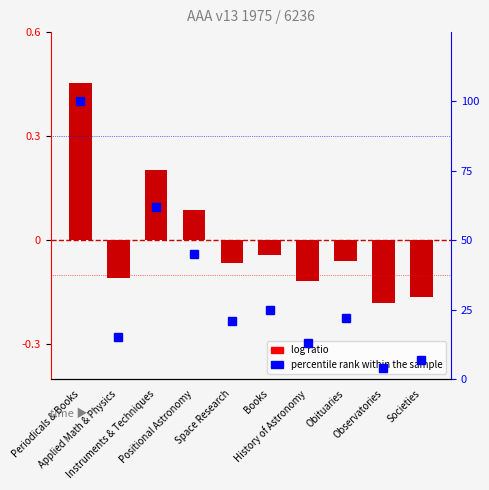

Reading left to right, extract all data points from this chart.

log ratio: 452.1	-109.9	202.1	87.1	-64.9	-43.9	-118.9	-60.9	-179.9	-162.9
percentile rank within the sample: 100.0	15.0	62.0	45.0	21.0	25.0	13.0	22.0	4.0	7.0